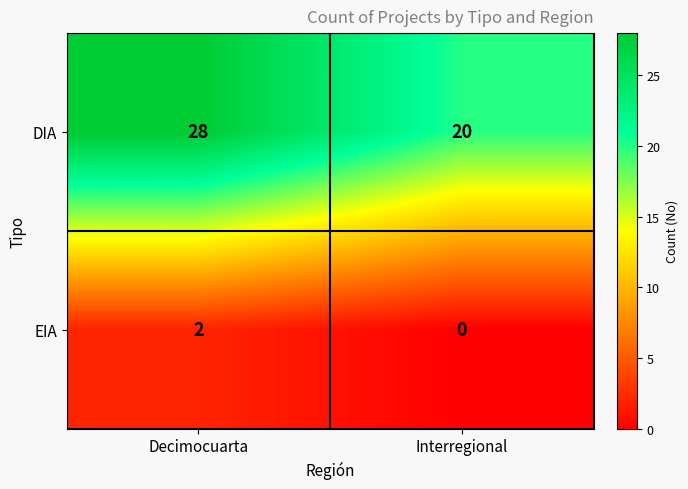

What is the difference between the maximum and minimum values in the DIA series?

8